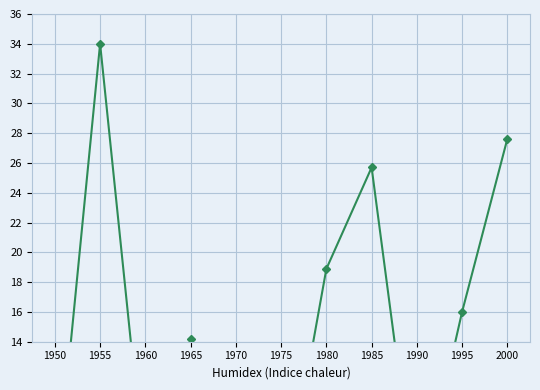

What is the ratio of the value at 1960 to the value at 1955?

0.1